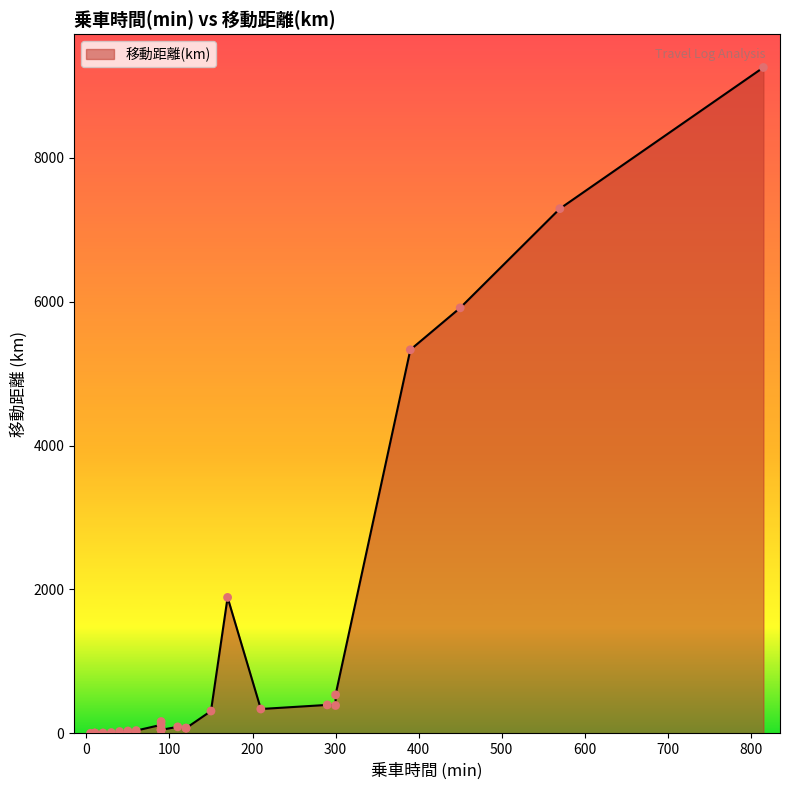

What is the change in value from 90 to 10?

-162.4